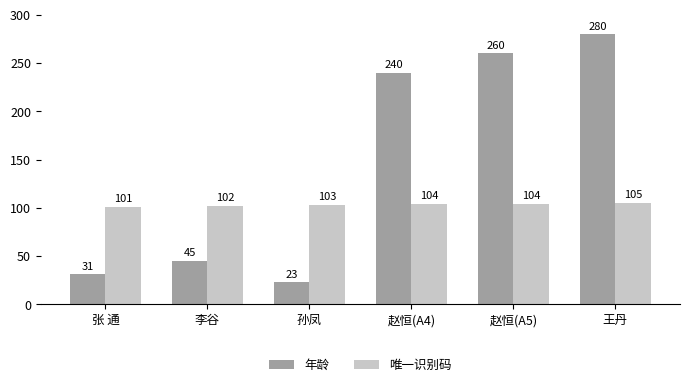

Reading right to left, extract all data points from this chart.

年龄: 280	260	240	23	45	31
唯一识别码: 105	104	104	103	102	101